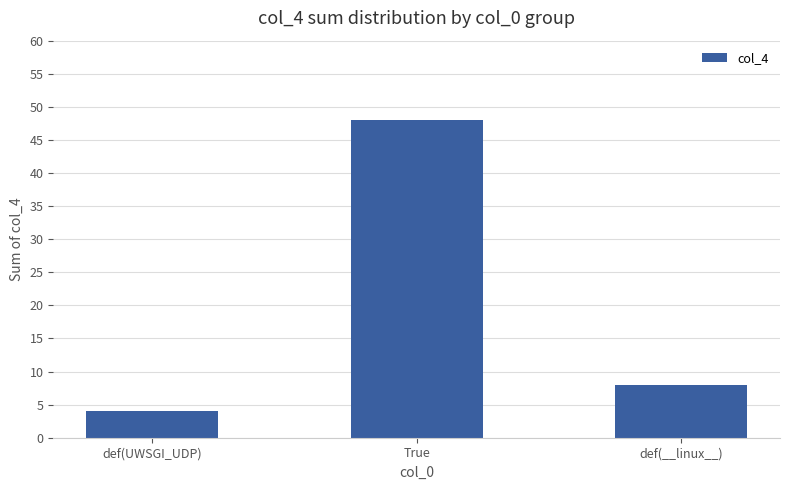

Which category has the lowest value across all series?

def(UWSGI_UDP)